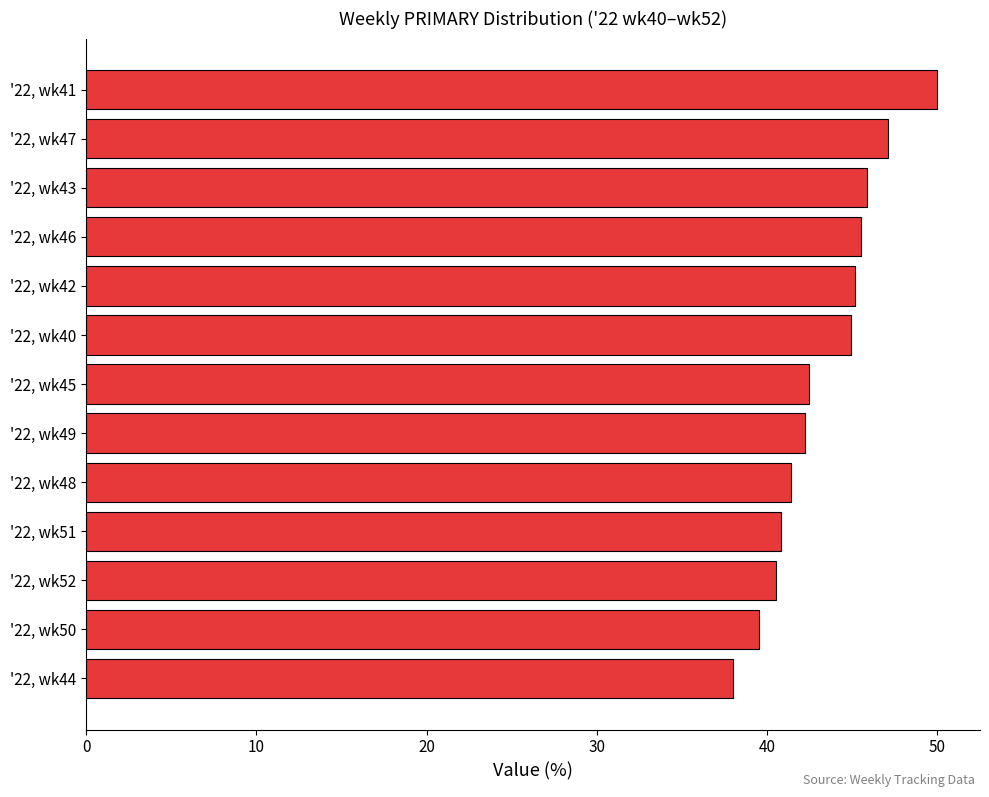

Reading top to bottom, what are all the values shown in this chart?

'22, wk41=50.0	'22, wk47=47.1	'22, wk43=45.8	'22, wk46=45.5	'22, wk42=45.2	'22, wk40=44.9	'22, wk45=42.5	'22, wk49=42.2	'22, wk48=41.4	'22, wk51=40.8	'22, wk52=40.5	'22, wk50=39.5	'22, wk44=38.0